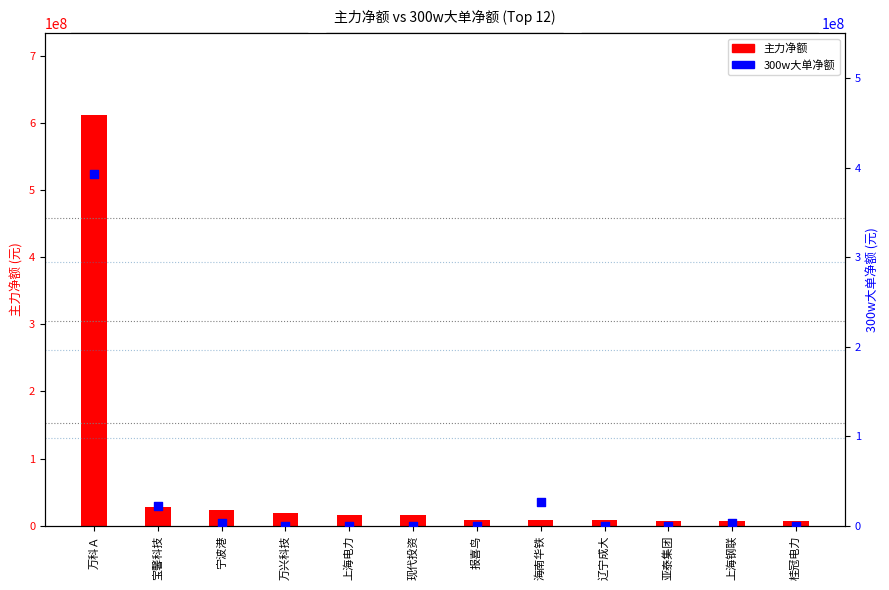

Which series has the largest total across all categories?

主力净额